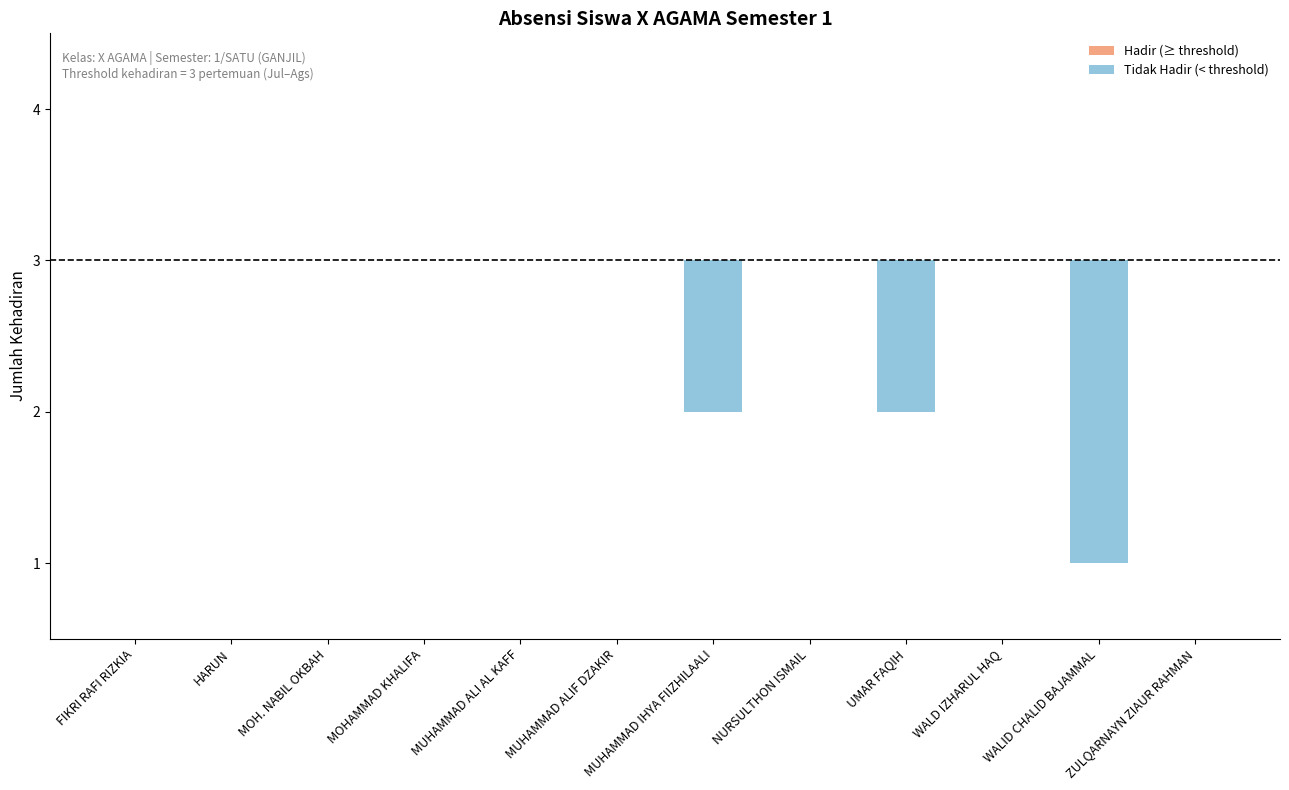

What is the sum of all values?

32